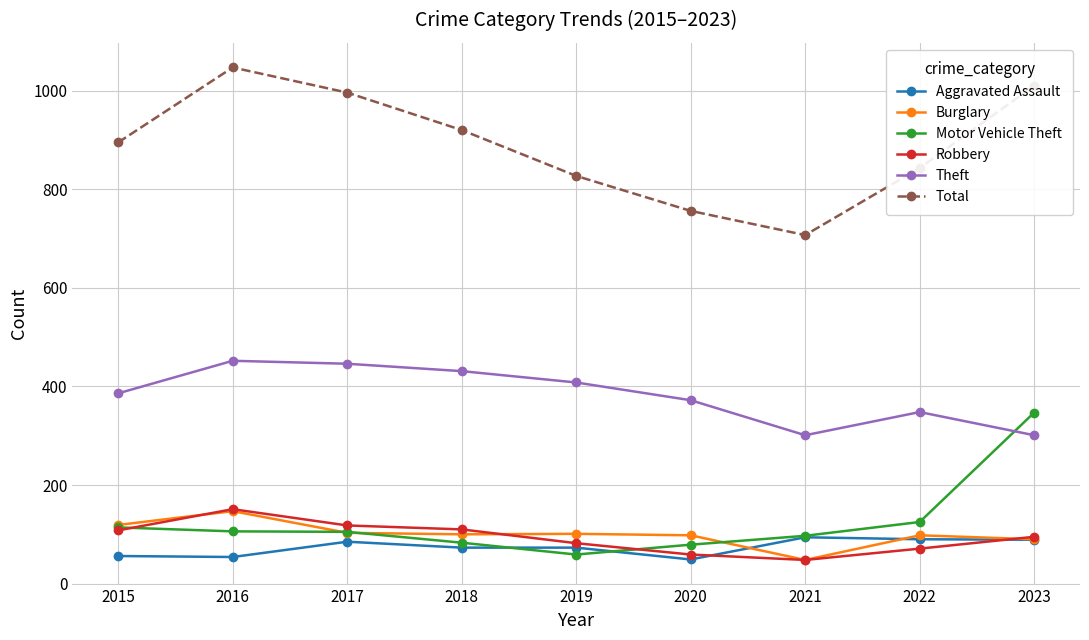

At 2018, list the series in order from largest to smallest.

Total, Theft, Robbery, Burglary, Motor Vehicle Theft, Aggravated Assault